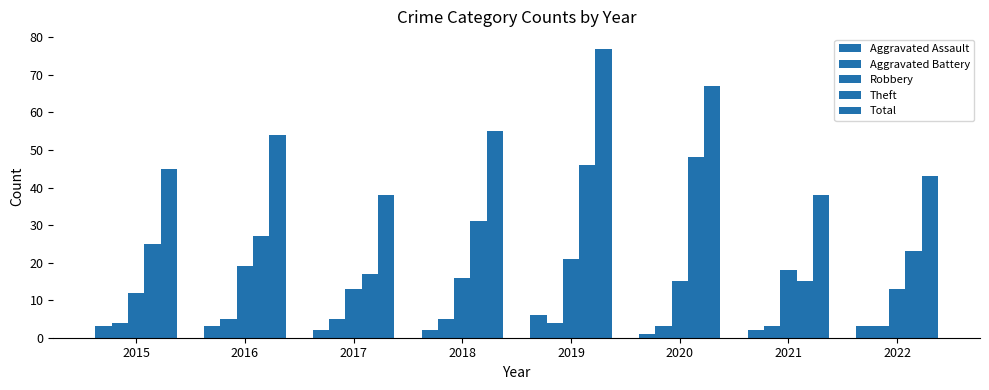

Where is Total nearest to the value 57?

2018